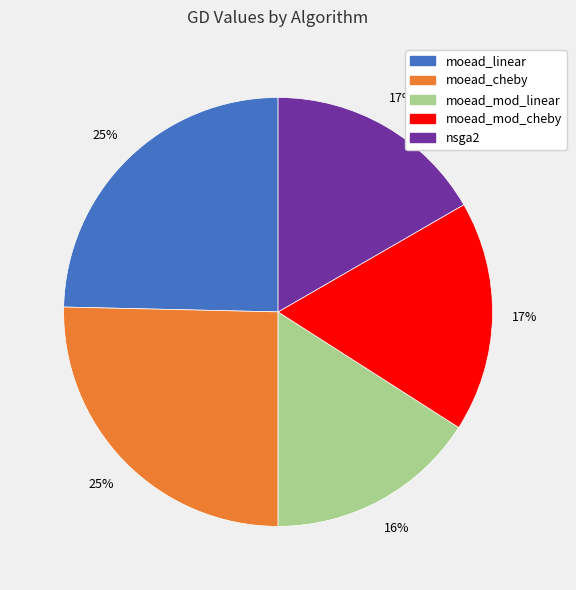

What is the smallest slice in the pie chart?

moead_mod_linear